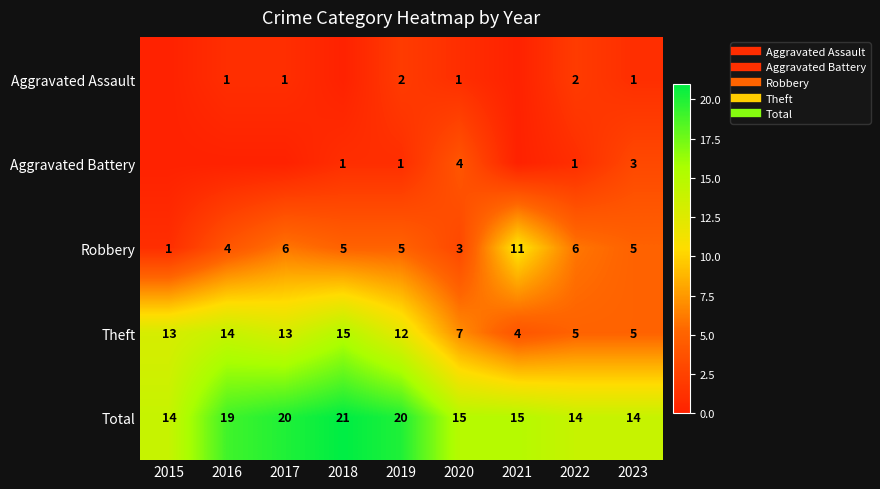

What is the approximate value of Total at 2020?

15